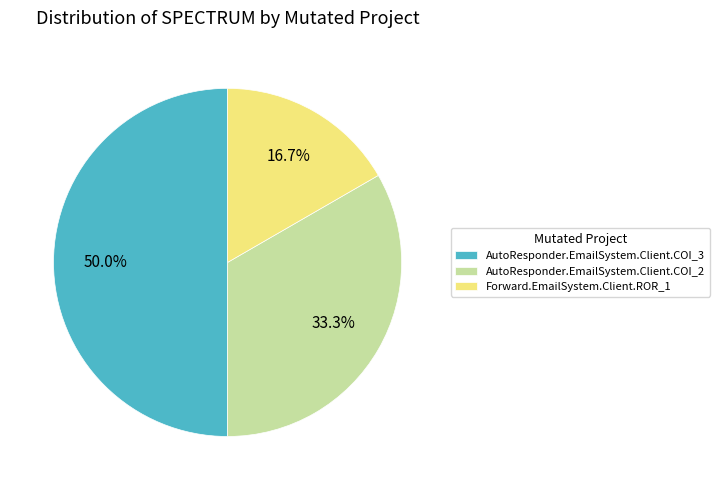

True or false: AutoResponder.EmailSystem.Client.COI_2 accounts for 33% of the total.

True